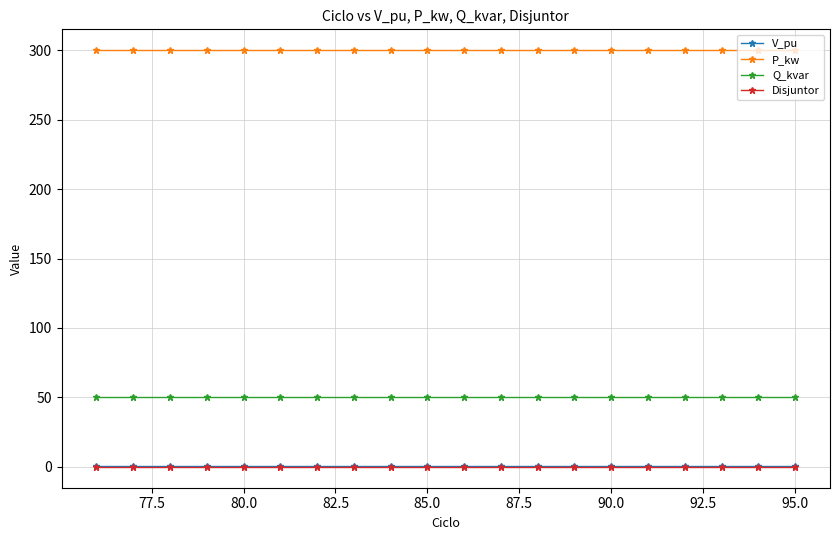

What is the value of the P_kw point at the 20th from the left?

300.0